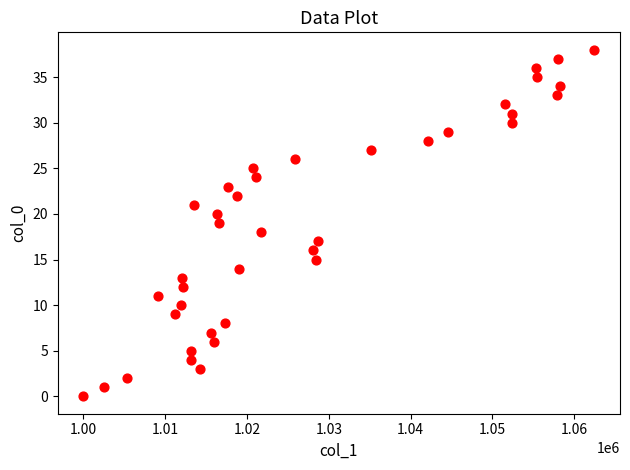

What is the range of Y values (max minus min)?

38